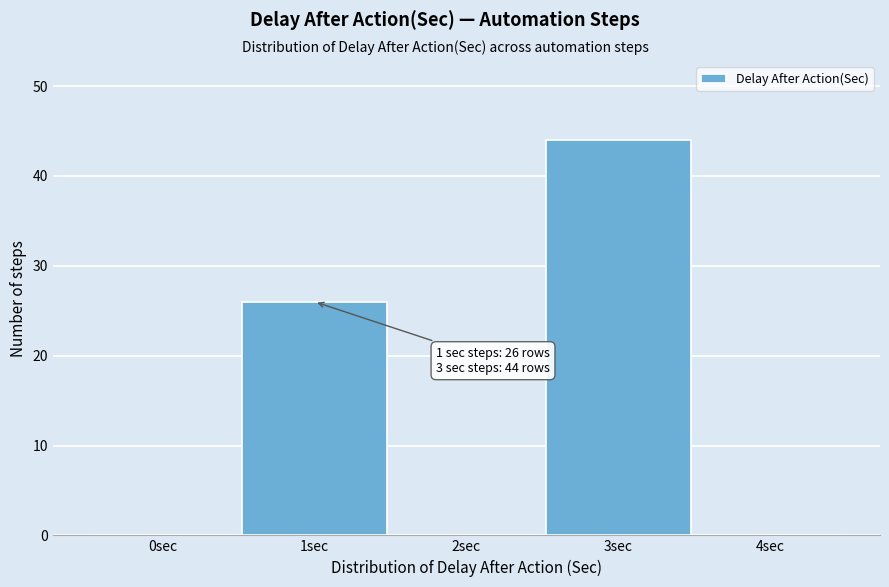

Reading left to right, extract all data points from this chart.

0sec=0	1sec=26	2sec=0	3sec=44	4sec=0